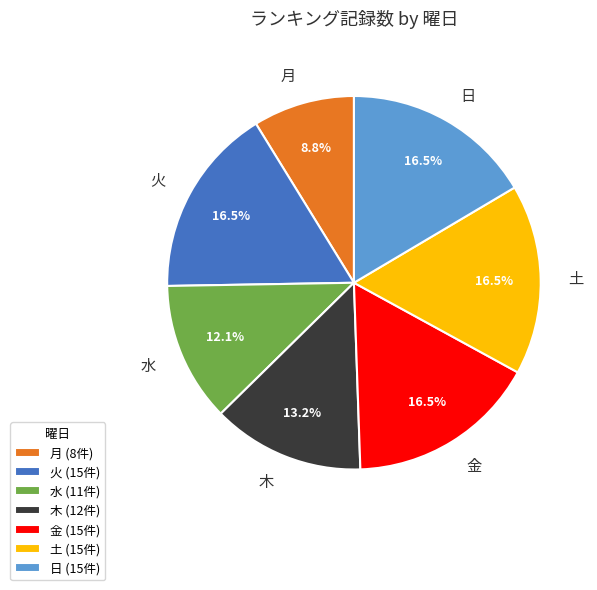

To the nearest percent, what is the difference between the largest and smallest slice percentages?

8%